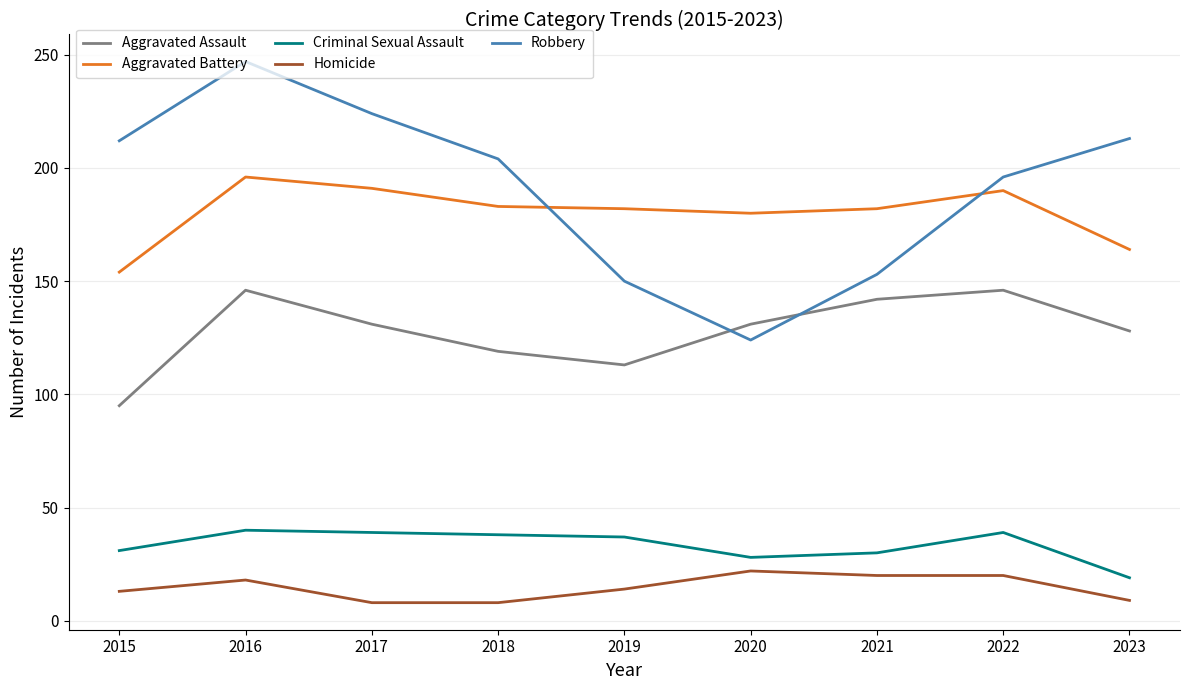

What is the approximate value of Aggravated Assault at 2017?

131